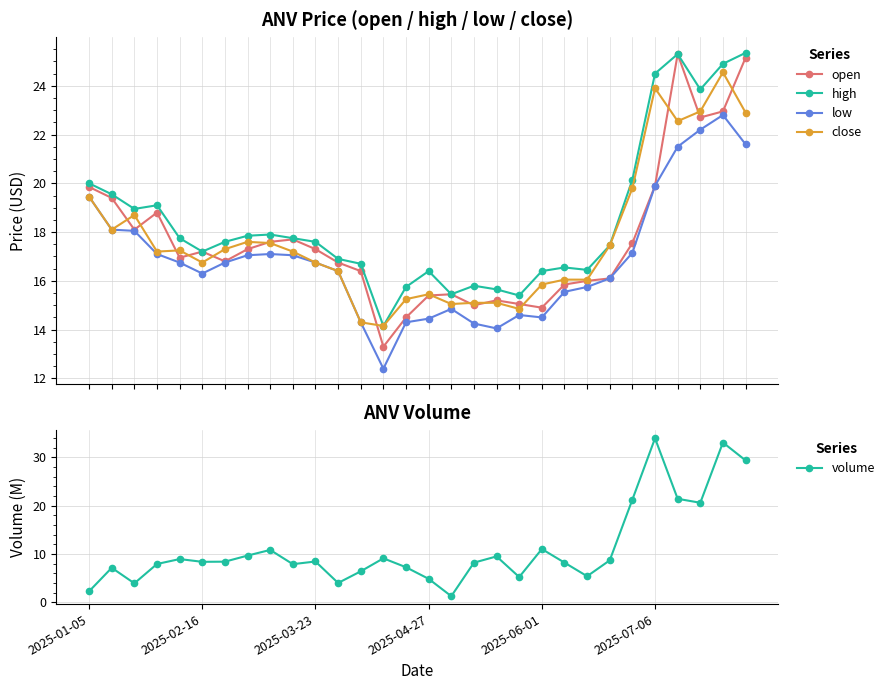

Which series has the largest total across all categories?

high